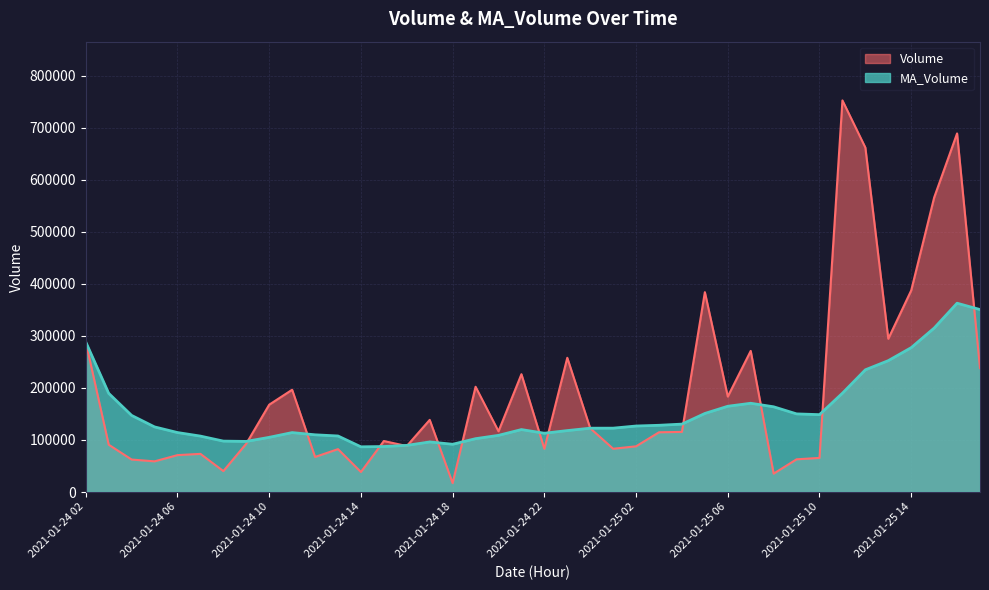

Where is the first local maximum for MA_Volume?

2021-01-24 11